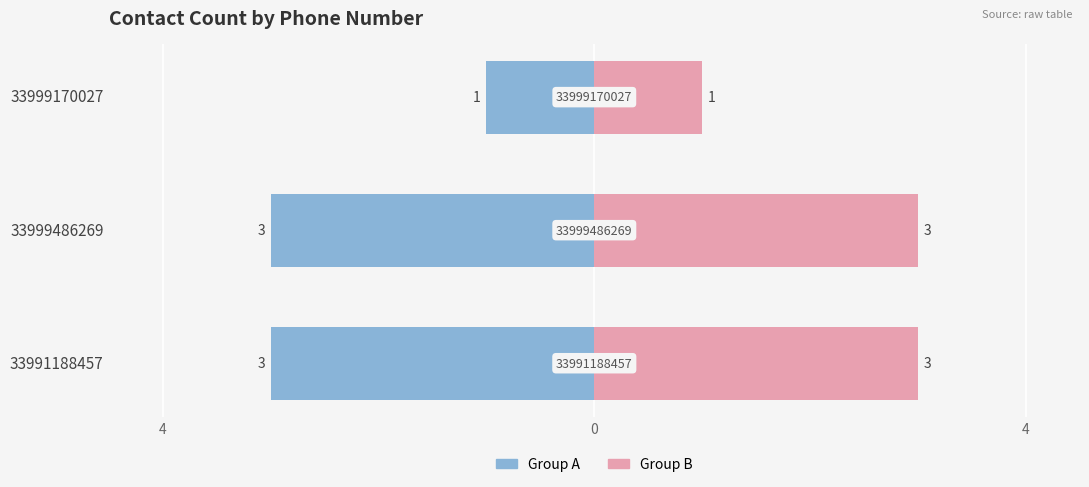

Are the bars grouped side by side (vs. stacked)?

Yes